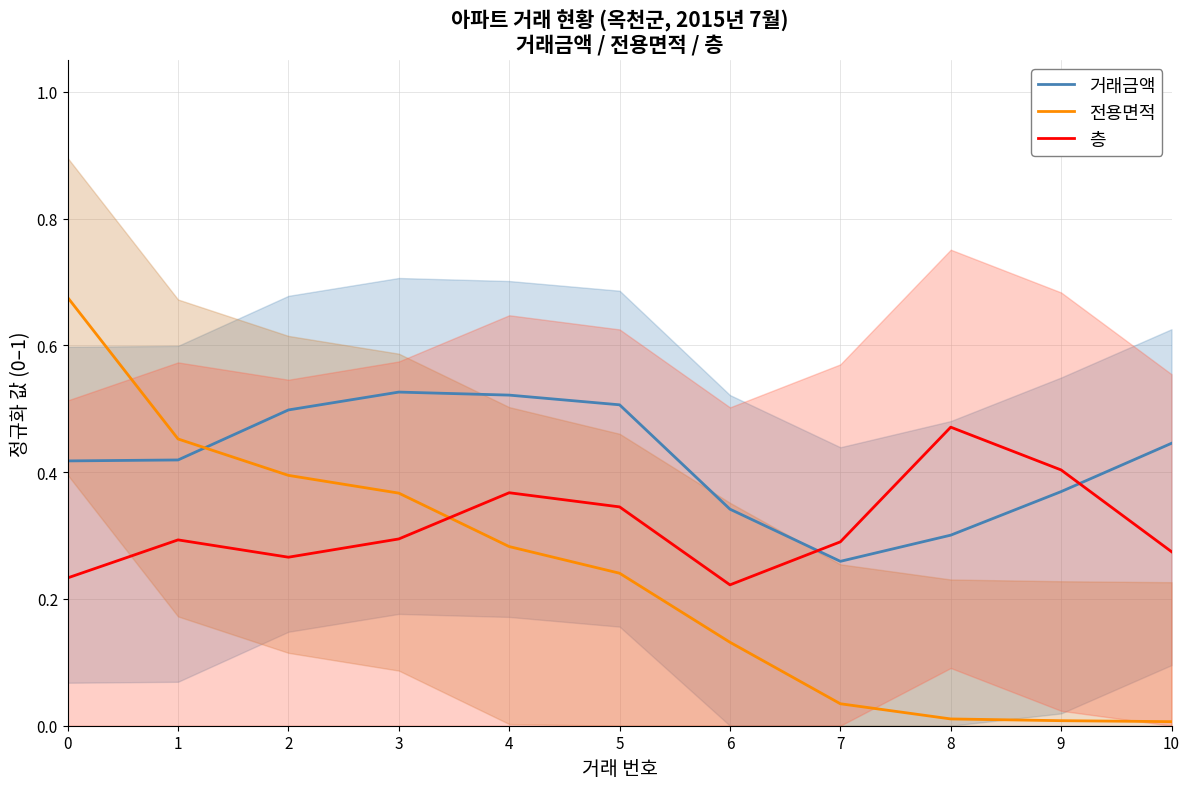

What are all the series names shown in the legend?

거래금액, 전용면적, 층